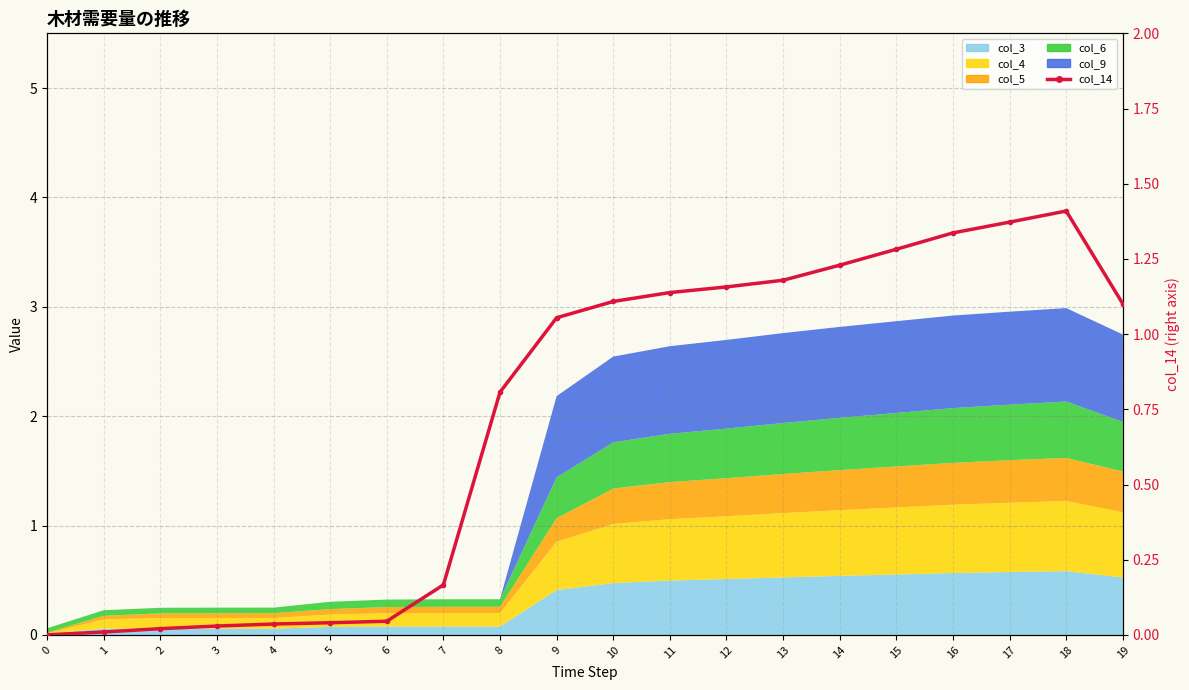

What is the average value?

0.7